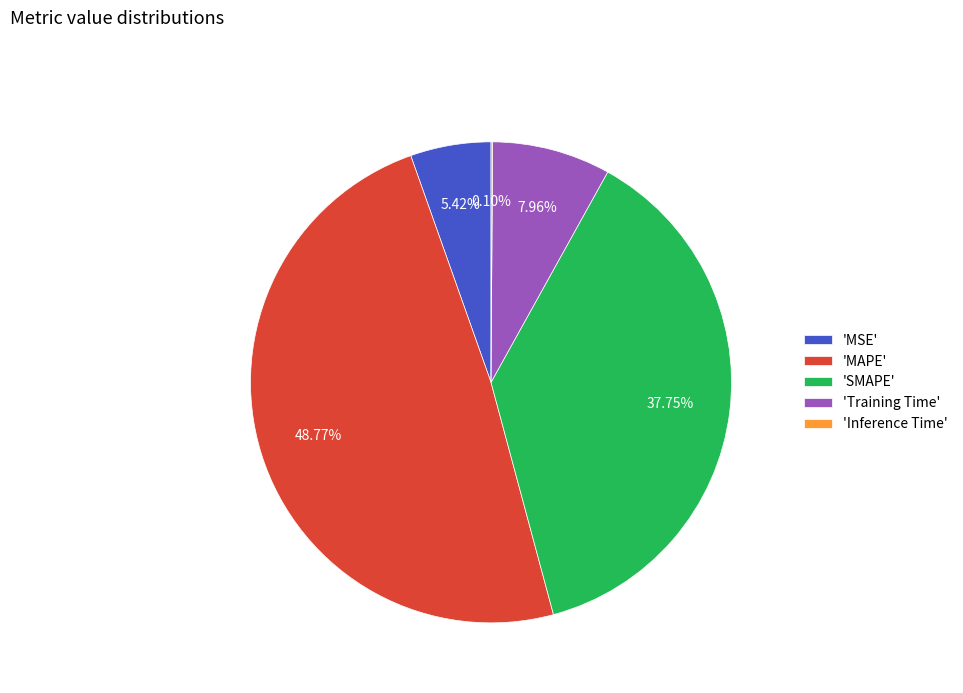

Which has a higher value, 'SMAPE' or 'MAPE'?

'MAPE'